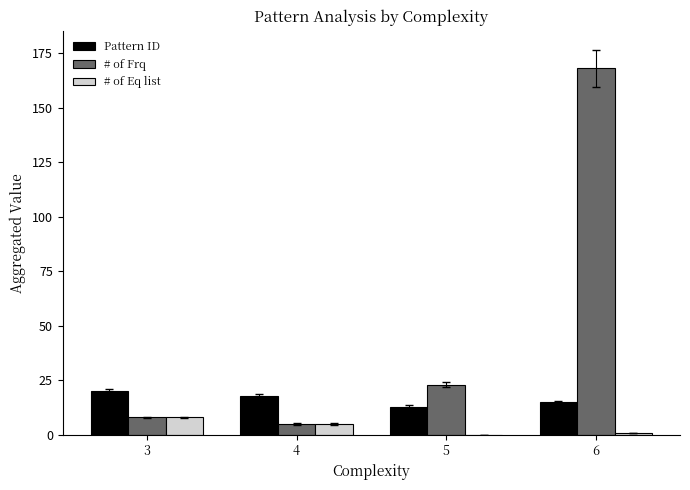

Which series changed the most between 4 and 6?

# of Frq